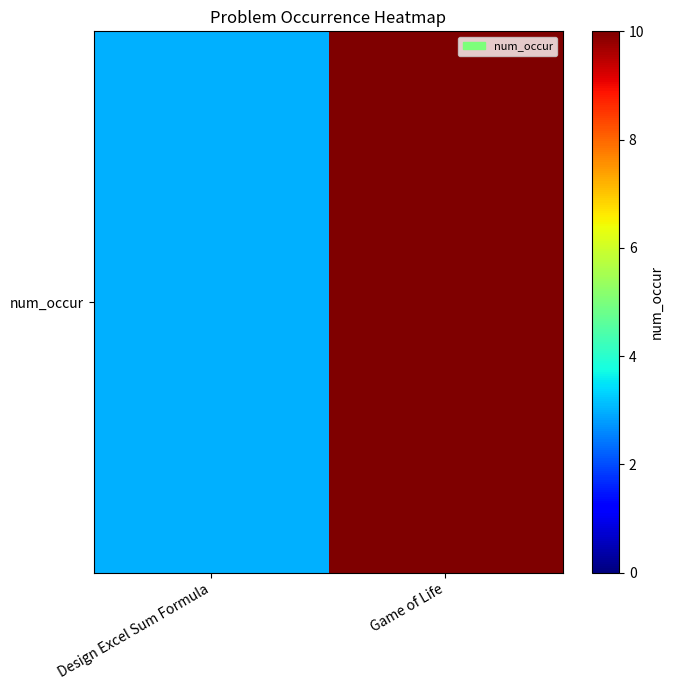

List the labels in order of value, largest first.

Game of Life, Design Excel Sum Formula